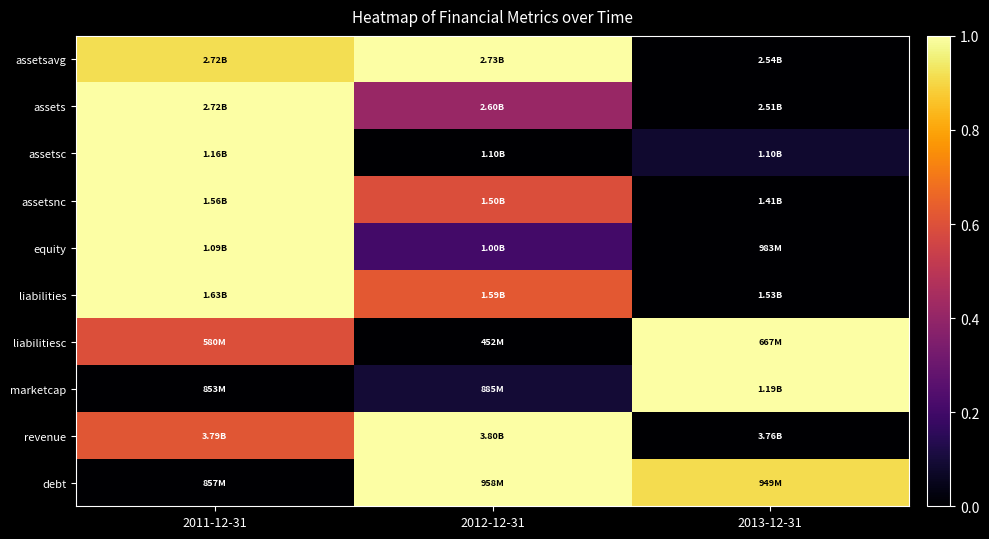

Reading right to left, list all the values displayed in this chart.

assetsavg: 2013-12-31=0.0	2012-12-31=1.0	2011-12-31=0.9
assets: 2013-12-31=0.0	2012-12-31=0.4	2011-12-31=1.0
assetsc: 2013-12-31=0.1	2012-12-31=0.0	2011-12-31=1.0
assetsnc: 2013-12-31=0.0	2012-12-31=0.6	2011-12-31=1.0
equity: 2013-12-31=0.0	2012-12-31=0.2	2011-12-31=1.0
liabilities: 2013-12-31=0.0	2012-12-31=0.6	2011-12-31=1.0
liabilitiesc: 2013-12-31=1.0	2012-12-31=0.0	2011-12-31=0.6
marketcap: 2013-12-31=1.0	2012-12-31=0.1	2011-12-31=0.0
revenue: 2013-12-31=0.0	2012-12-31=1.0	2011-12-31=0.6
debt: 2013-12-31=0.9	2012-12-31=1.0	2011-12-31=0.0